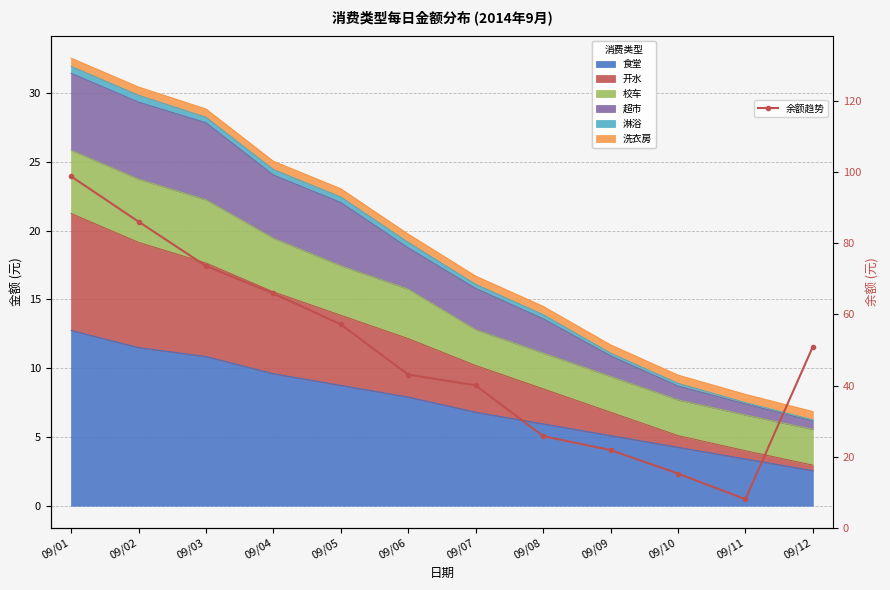

What is the difference between the maximum and second lowest values?

83.4